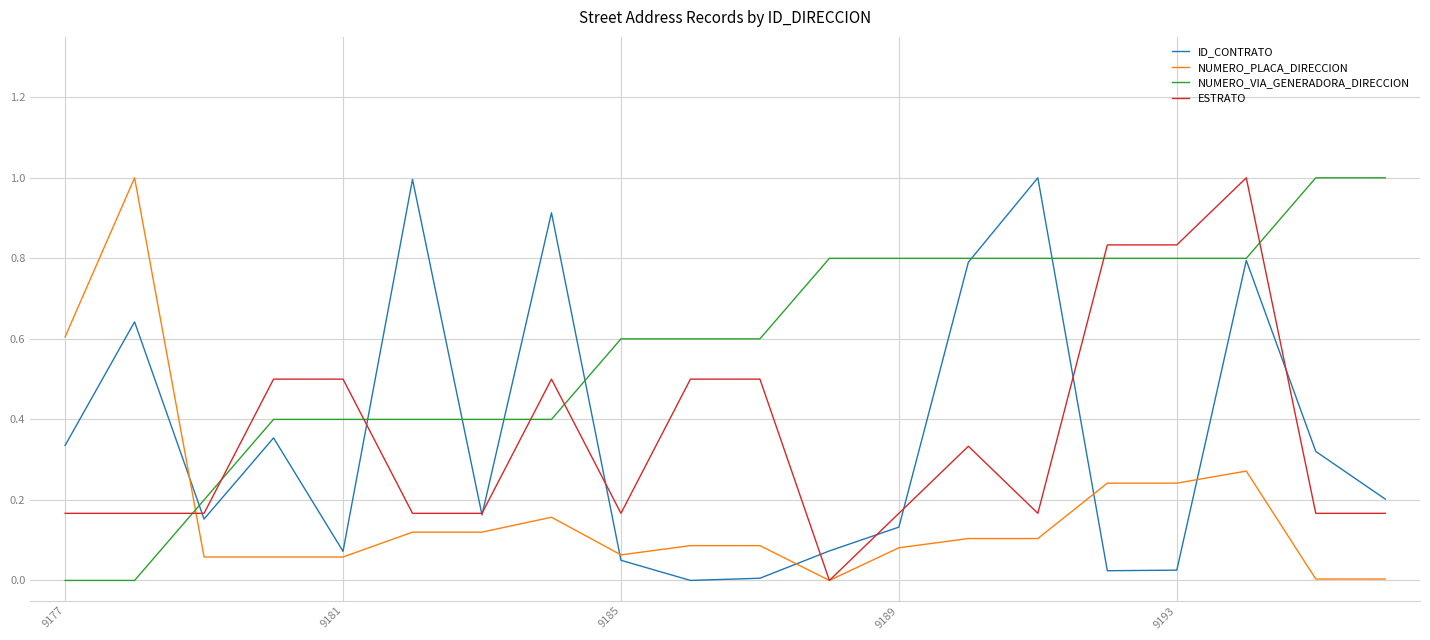

True or false: NUMERO_PLACA_DIRECCION has more than 2 points higher than both neighbors.

True